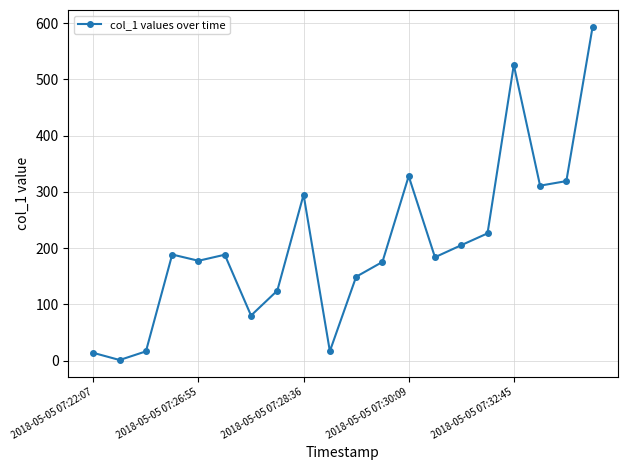

What is the maximum value shown in the chart?

593.5